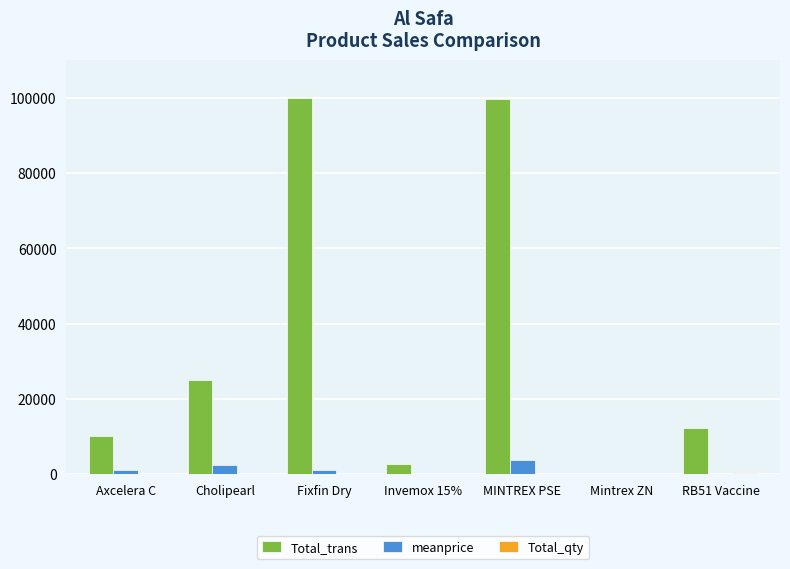

What is the maximum value shown in the chart?

100000.0